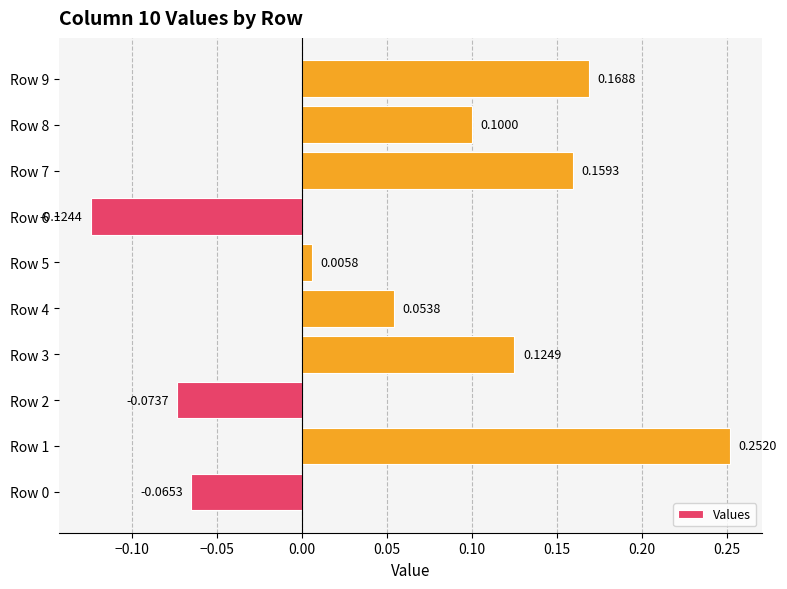

What is the sum of all values?

0.6